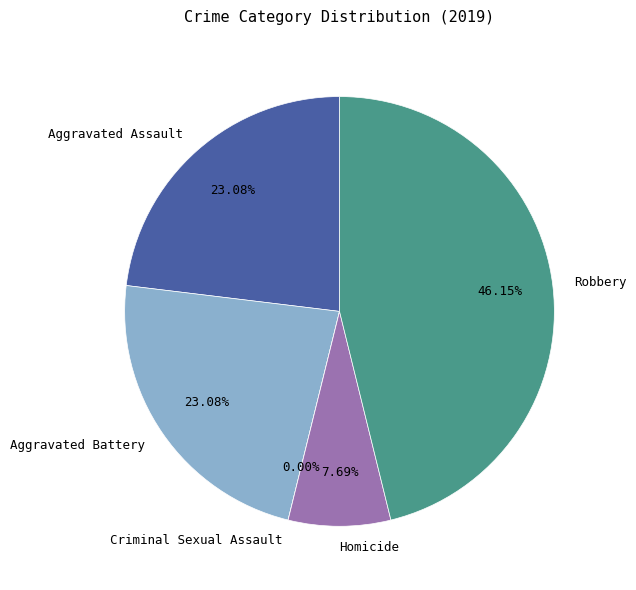

To the nearest percent, what is the combined percentage of Aggravated Battery and Criminal Sexual Assault?

23%